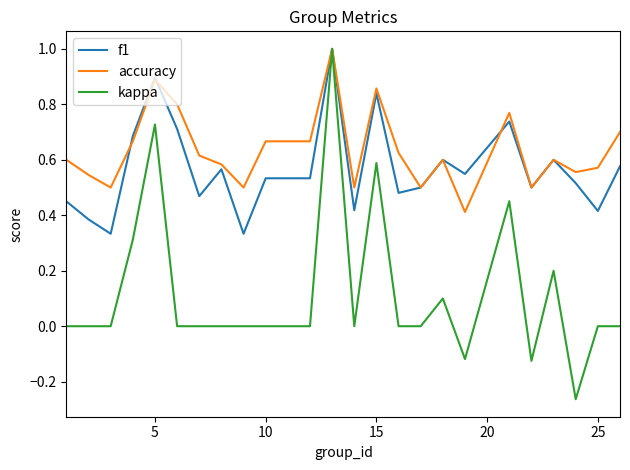

What is the average value of the kappa series?

0.1